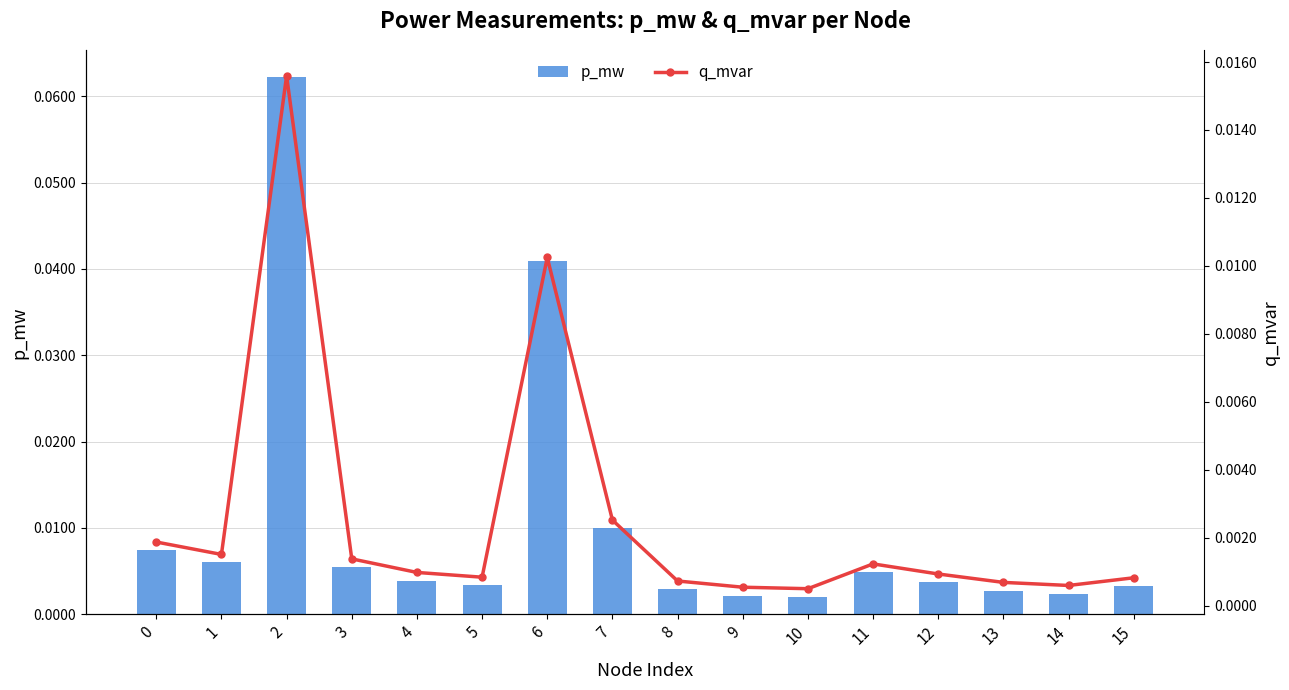

Between 2 and 3, which series saw the biggest shift?

p_mw